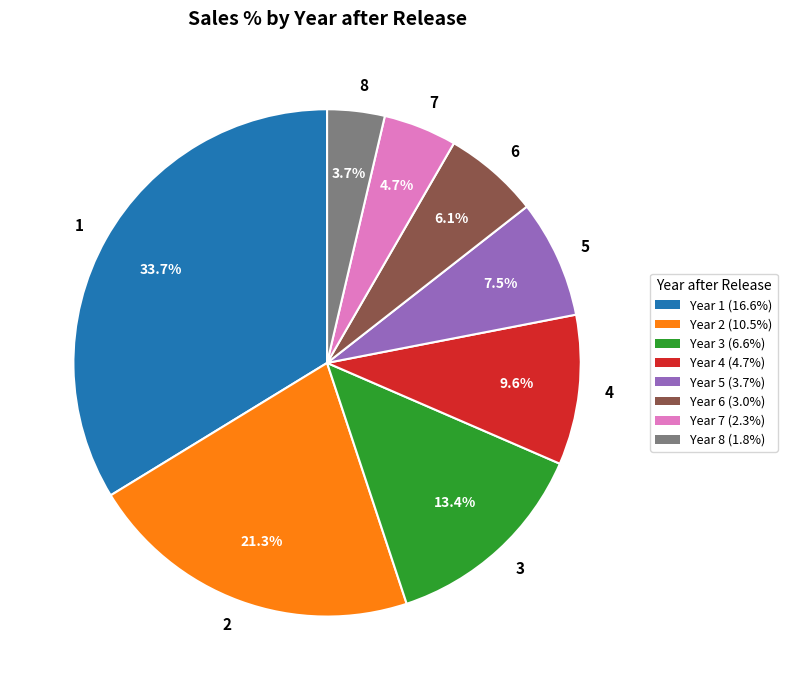

Count the number of slices in the pie.

8